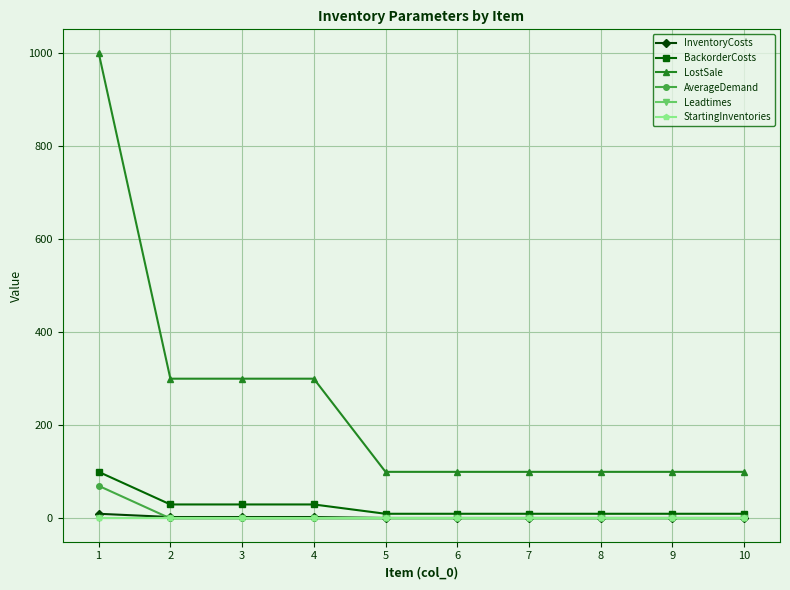

True or false: AverageDemand and LostSale cross at least once.

False